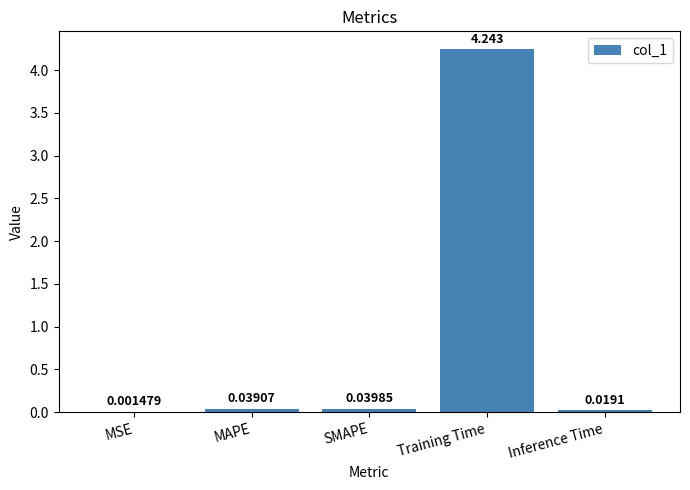

Between SMAPE and Inference Time, which is larger?

SMAPE